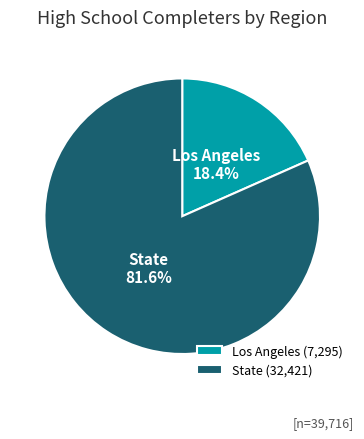

Approximately how many times larger is the value at State compared to Los Angeles?

4.4